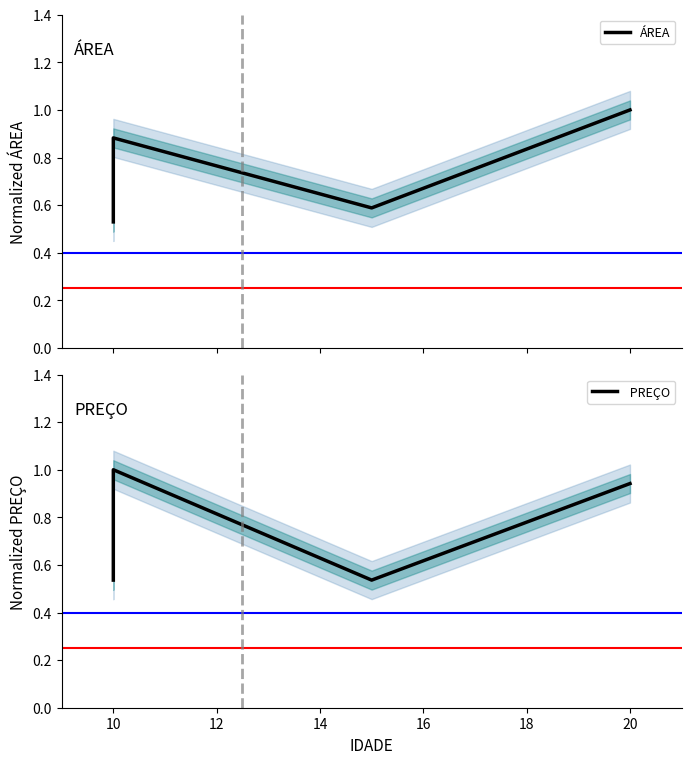

Between 10 and 20, which series saw the biggest shift?

ÁREA